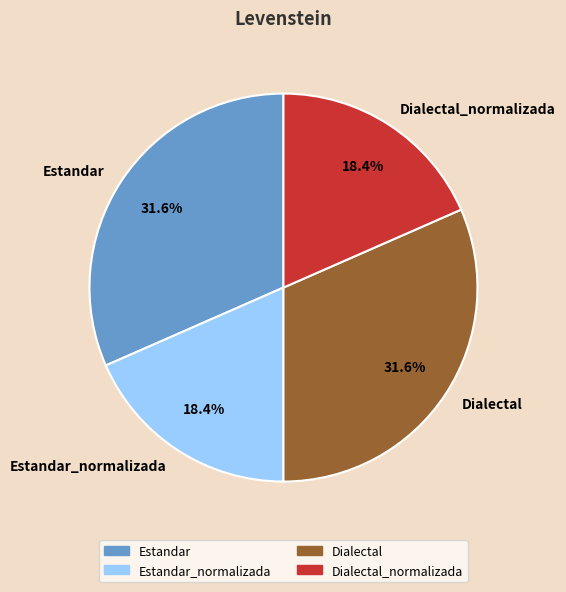

What percentage is NOT represented by Estandar_normalizada?

81.6%